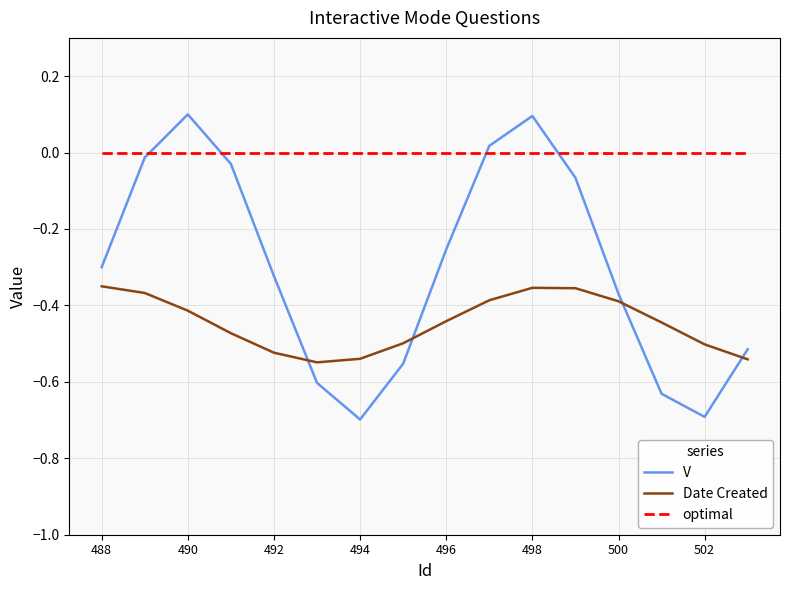

True or false: optimal and Date Created cross at least once.

False